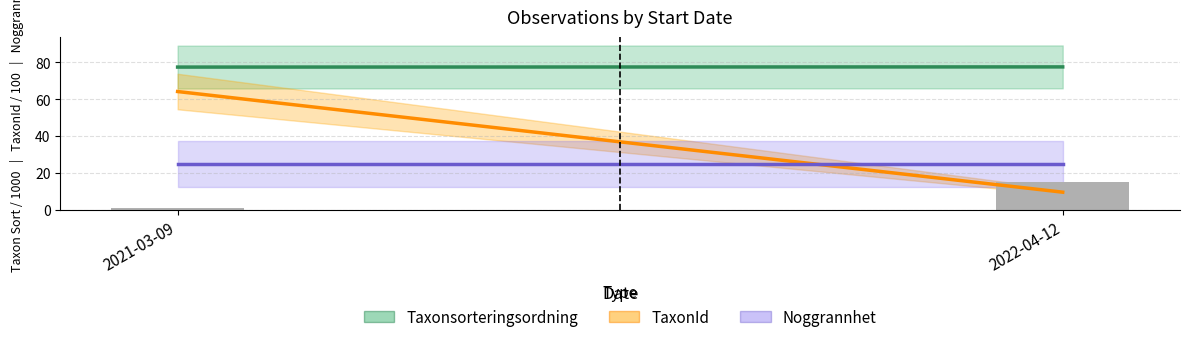

Rank the categories by value from highest to lowest.

2022-04-12, 2021-03-09